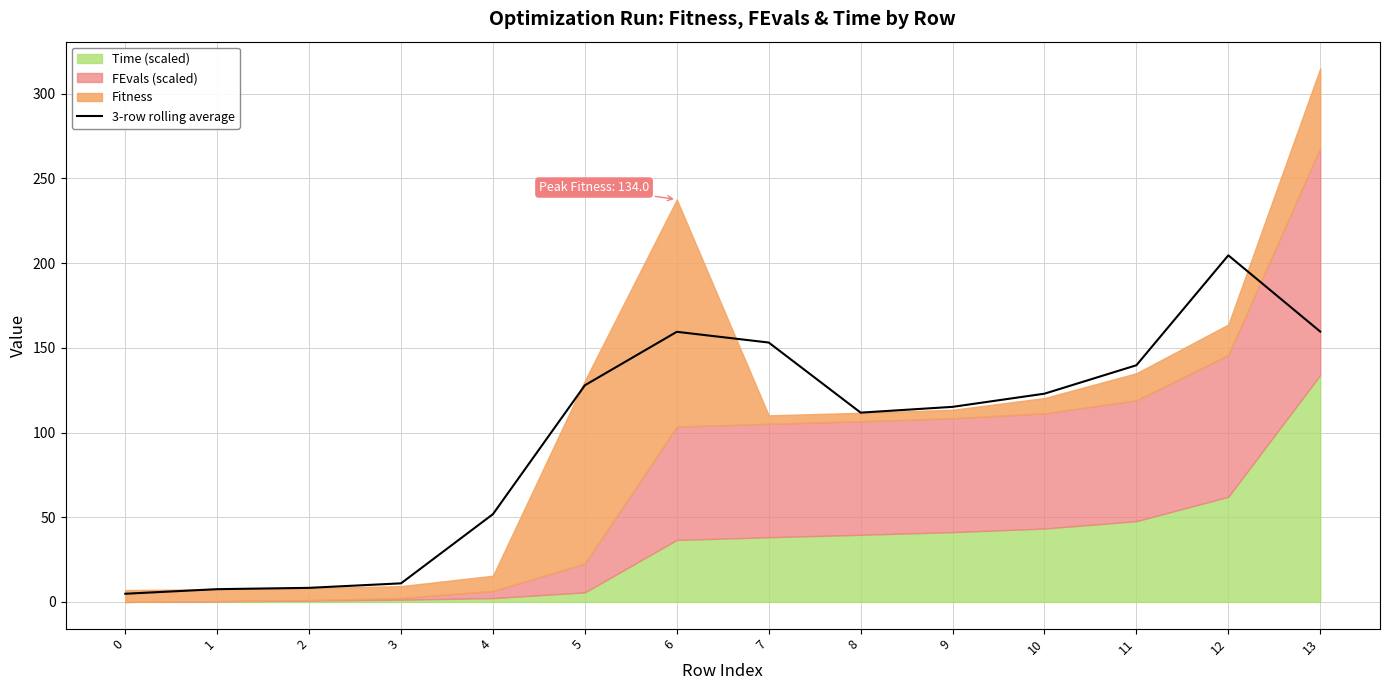

What is the value of the 8th point from the left?

153.1